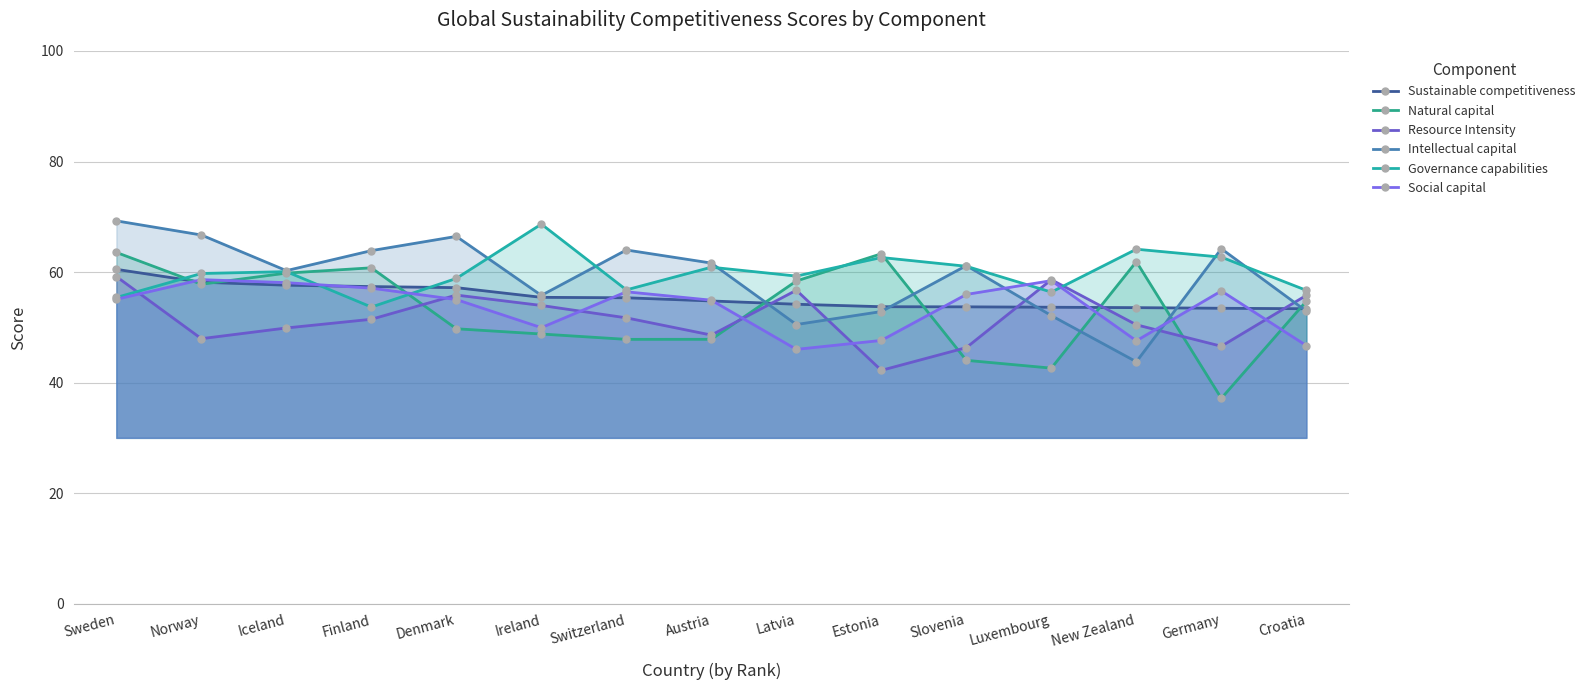

The Social capital series shows 19.1 at Switzerland. True or false?

False